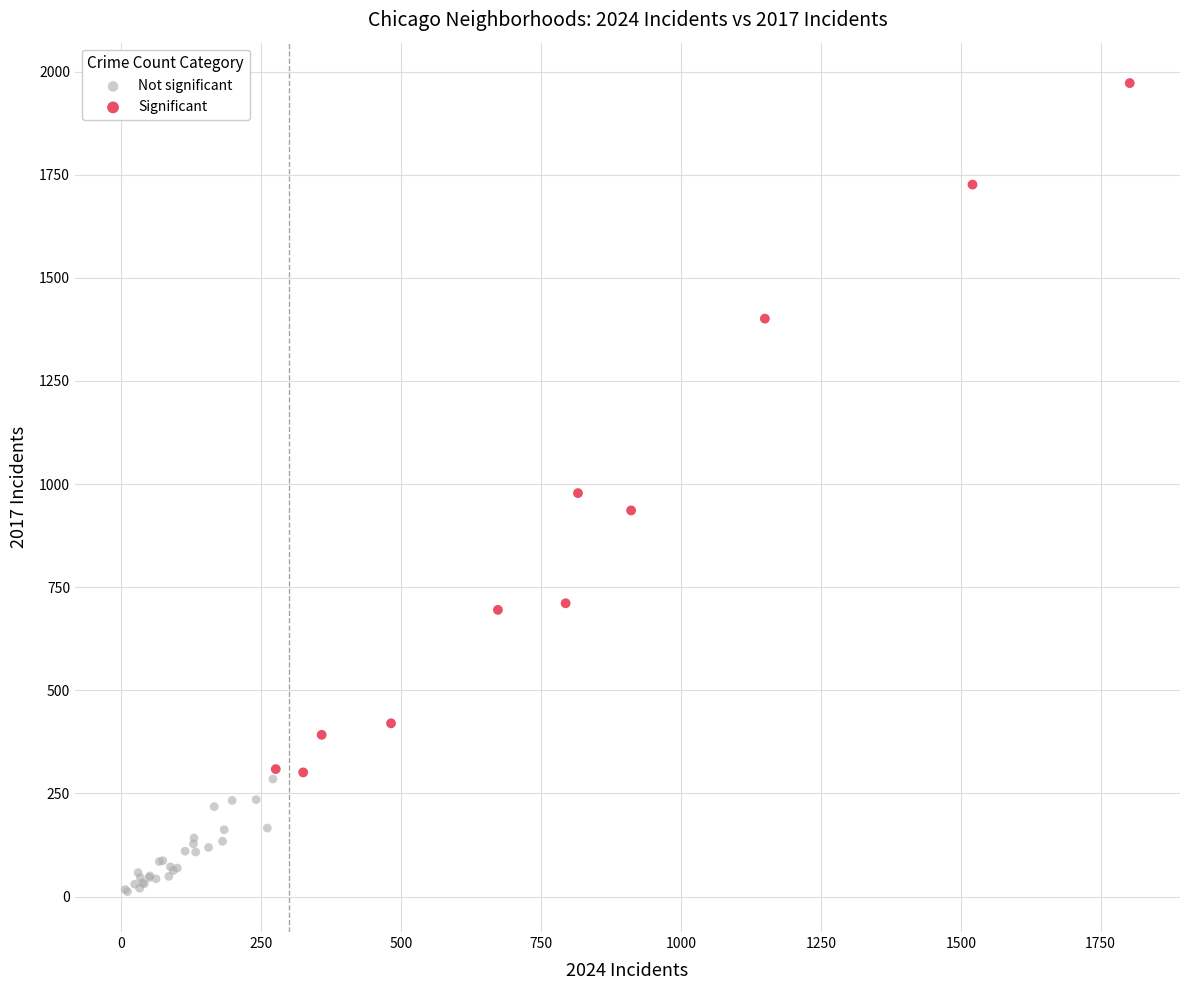

What are all the series names shown in the legend?

Not significant, Significant